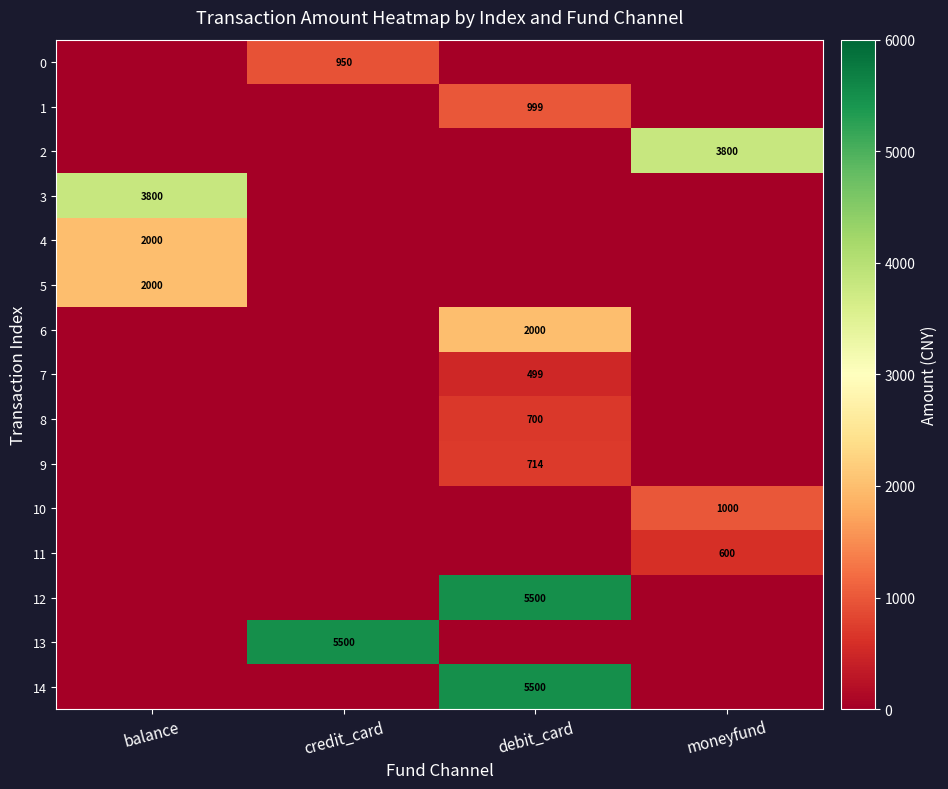

True or false: 3 has a value of 3800 at balance.

True